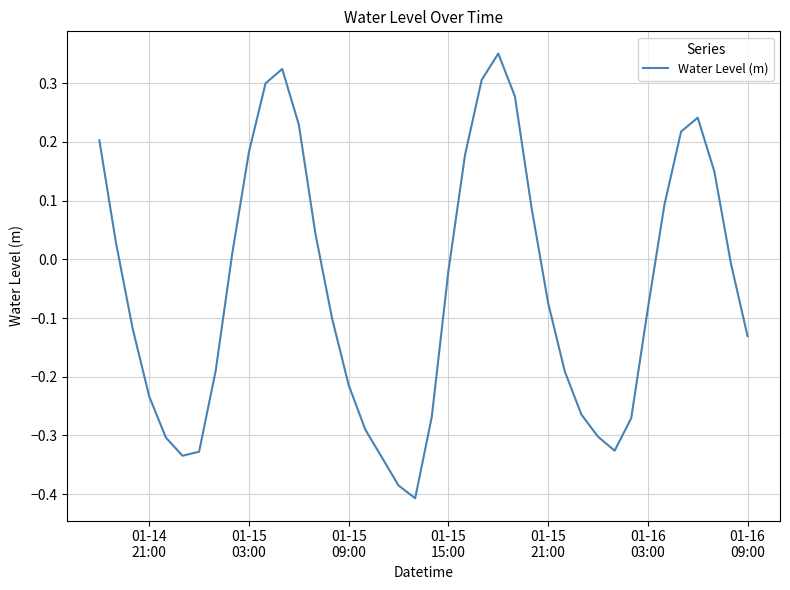

What is the difference between the maximum and minimum values?

0.8